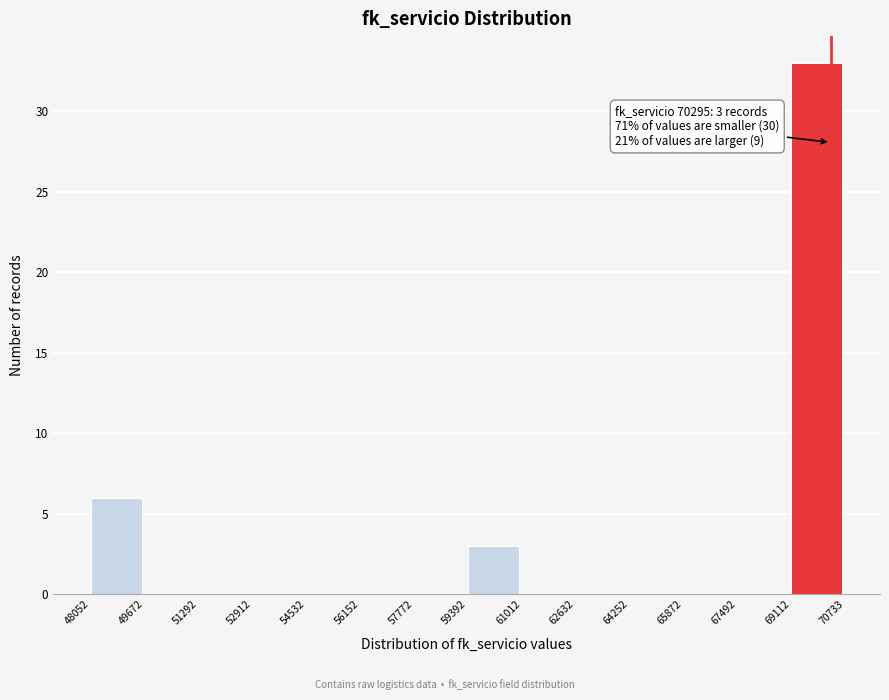

Which range on the x-axis has the tallest bar?

69112 to 70733